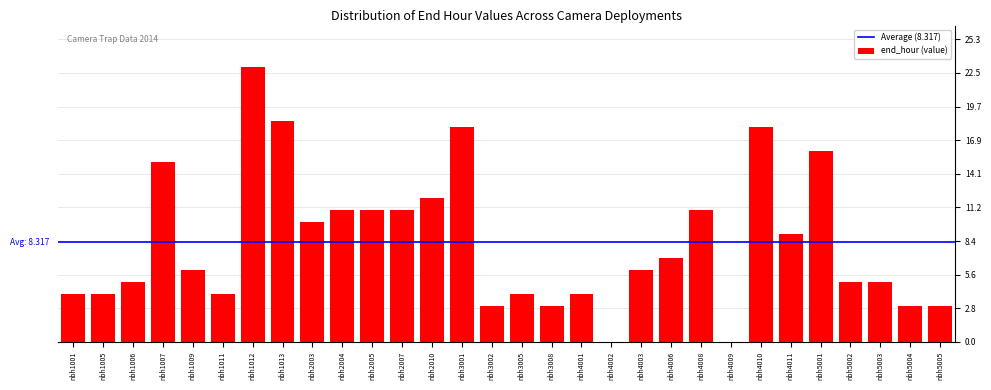

Reading right to left, what are all the values shown in this chart?

nbh5005=3.0	nbh5004=3.0	nbh5003=5.0	nbh5002=5.0	nbh5001=16.0	nbh4011=9.0	nbh4010=18.0	nbh4009=0.0	nbh4008=11.0	nbh4006=7.0	nbh4003=6.0	nbh4002=0.0	nbh4001=4.0	nbh3008=3.0	nbh3005=4.0	nbh3002=3.0	nbh3001=18.0	nbh2010=12.0	nbh2007=11.0	nbh2005=11.0	nbh2004=11.0	nbh2003=10.0	nbh1013=18.5	nbh1012=23.0	nbh1011=4.0	nbh1009=6.0	nbh1007=15.0	nbh1006=5.0	nbh1005=4.0	nbh1001=4.0